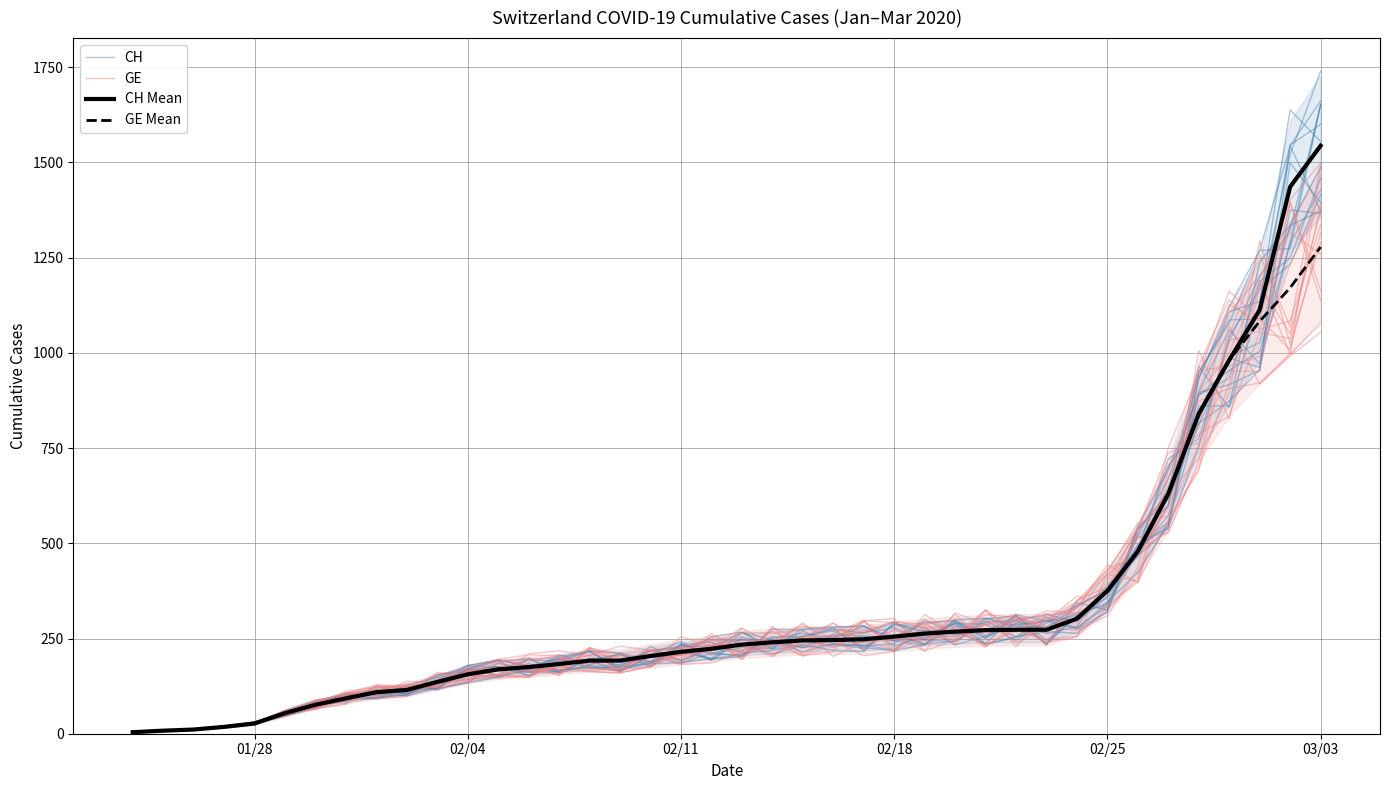

What is the lowest value of the CH series?

3.5